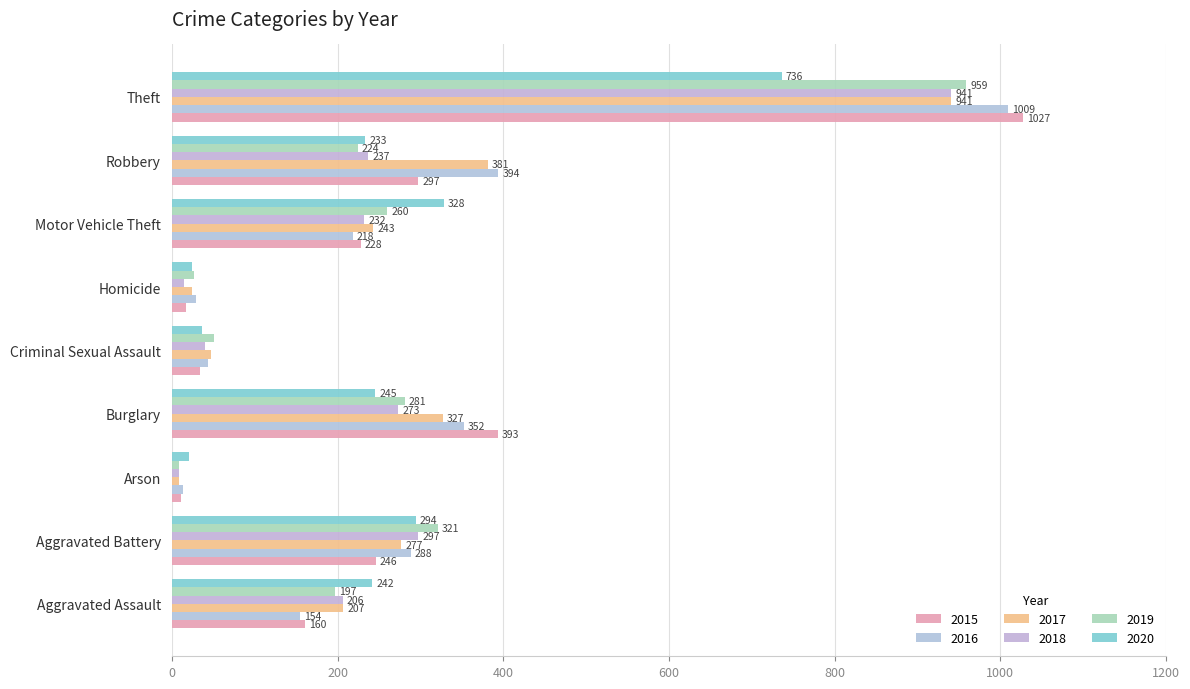

How many categories are shown in the chart?

9